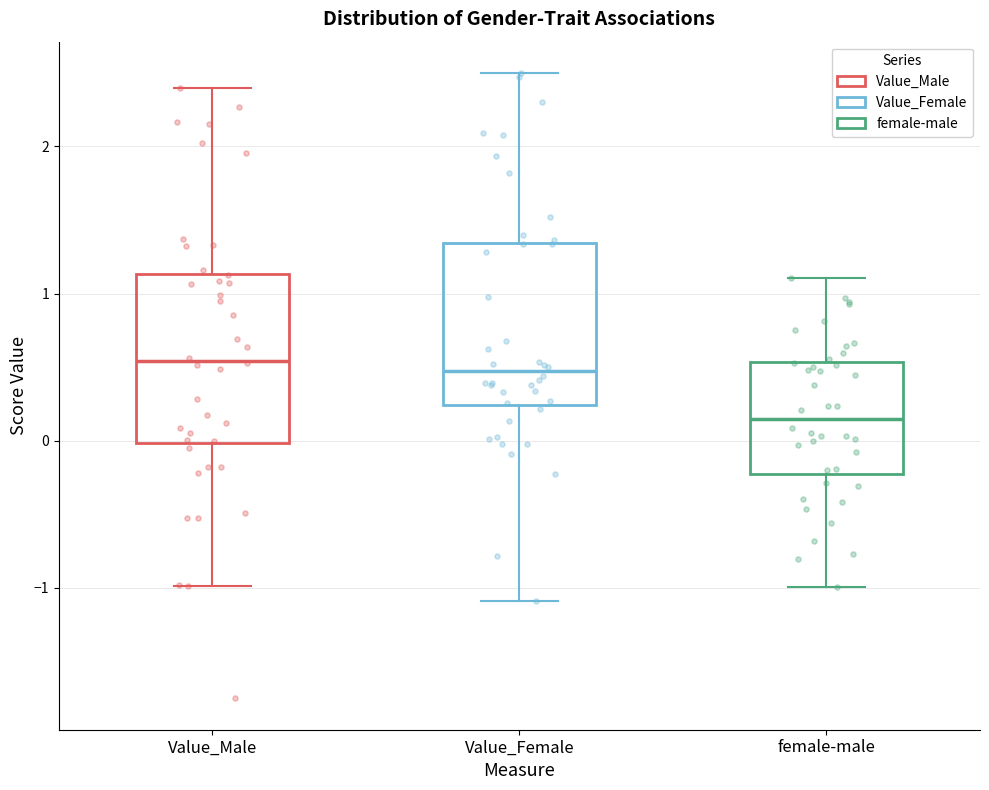

Which box's median line is the lowest?

female-male